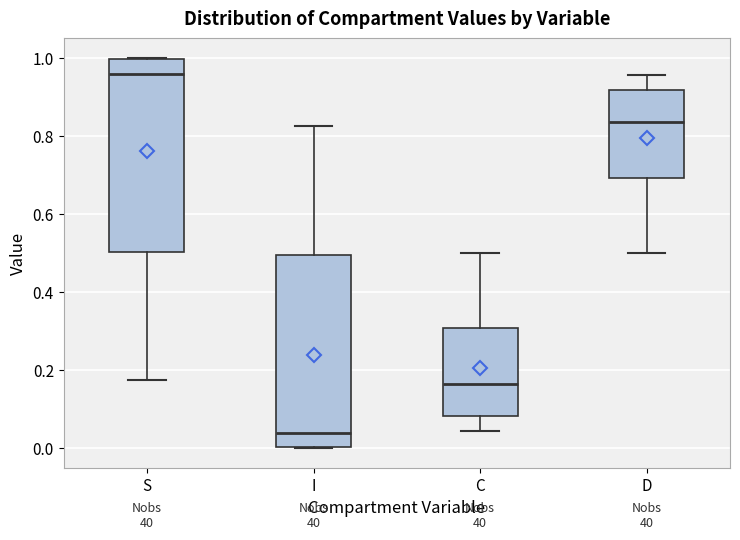

Reading left to right, transcribe this box plot: for each box, give where its median line is, the range the box spans, and where its two whiskers end, as read against the y-axis. The values are not printed on the chart, so give them approximately, as read against the axis.

S: median 0.96, box 0.50 to 1.00, whiskers 0.18 to 1.00
I: median 0.04, box 0.00 to 0.50, whiskers 0.00 to 0.82
C: median 0.16, box 0.08 to 0.30, whiskers 0.04 to 0.50
D: median 0.84, box 0.70 to 0.92, whiskers 0.50 to 0.96